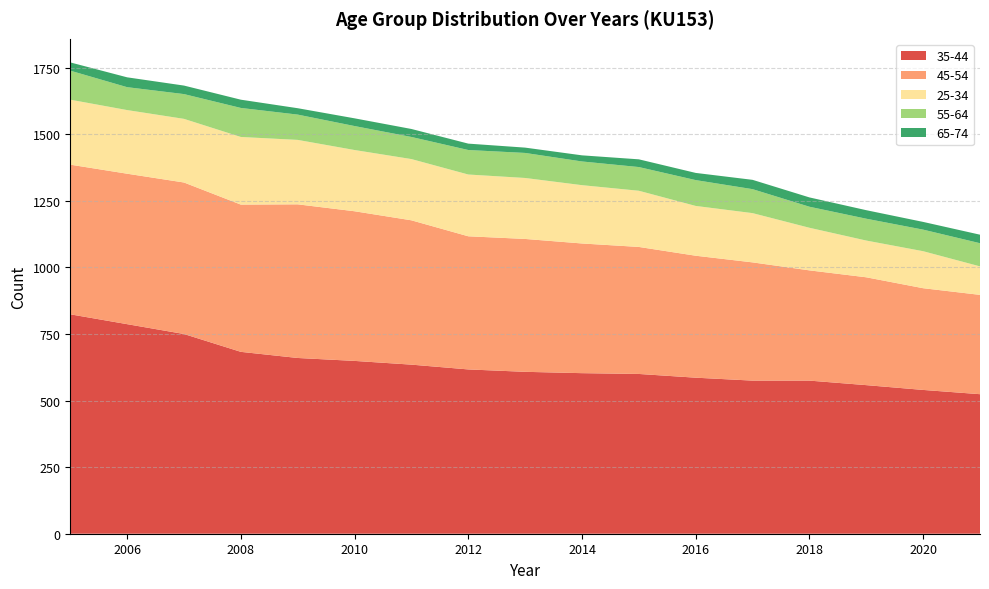

Reading right to left, list all the values displayed in this chart.

35-44: 524	540	558	575	575	586	600	603	608	617	635	649	660	683	750	787	824
45-54: 373	382	405	414	444	458	477	487	499	500	542	562	577	553	569	565	562
25-34: 107	139	138	160	185	187	211	219	229	232	230	230	242	254	239	239	244
55-64: 87	81	82	79	90	97	89	89	94	92	83	90	95	109	93	86	109
65-74: 32	29	32	35	35	27	29	23	20	24	30	29	24	31	32	37	31